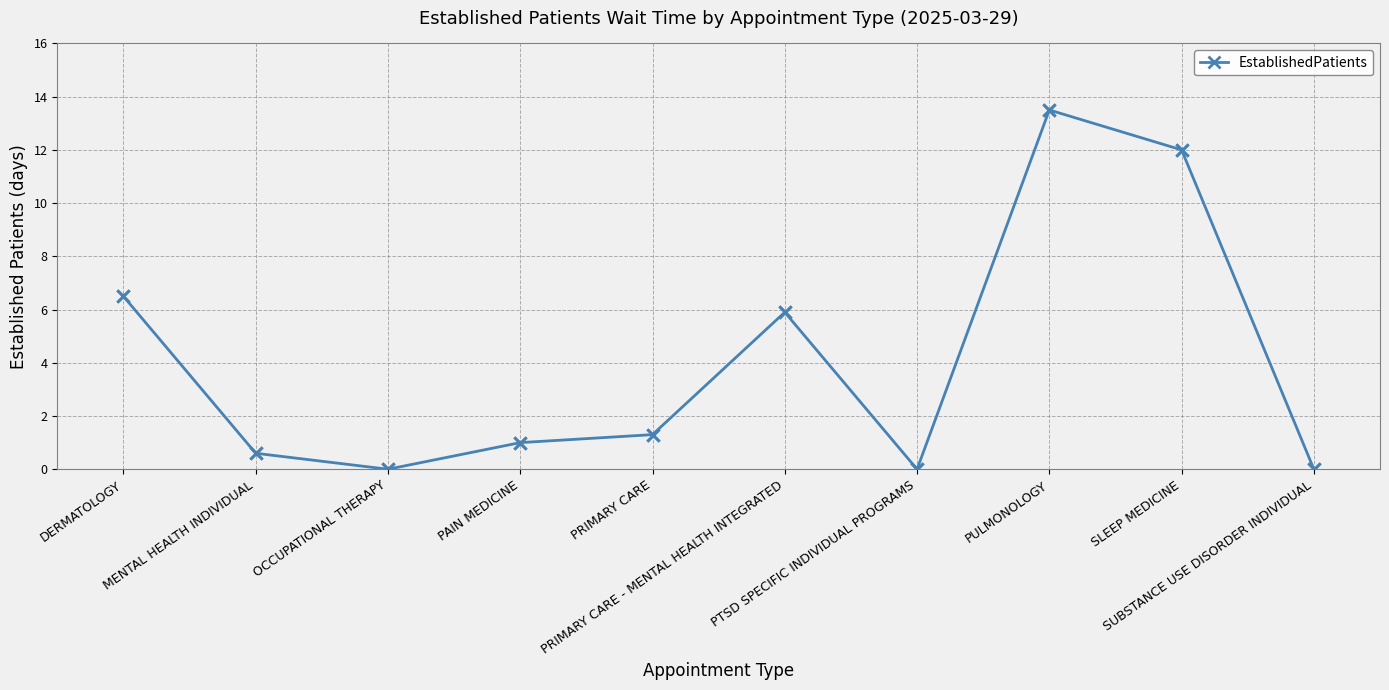

What is the maximum value shown in the chart?

13.5